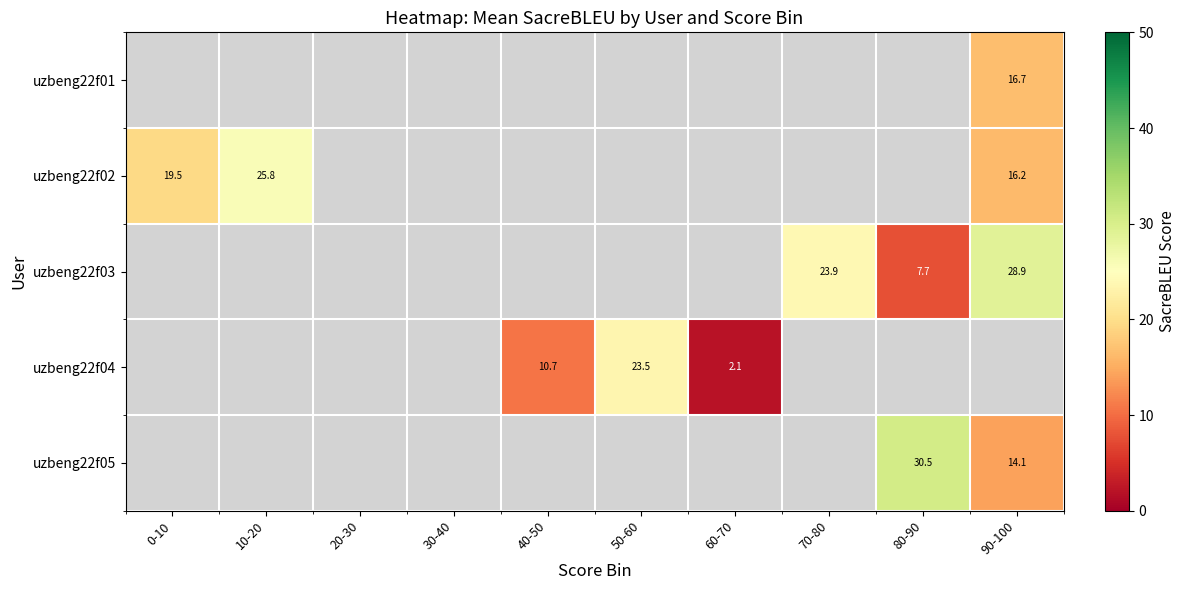

True or false: uzbeng22f01 has a value of 4.5 at 90-100.

False